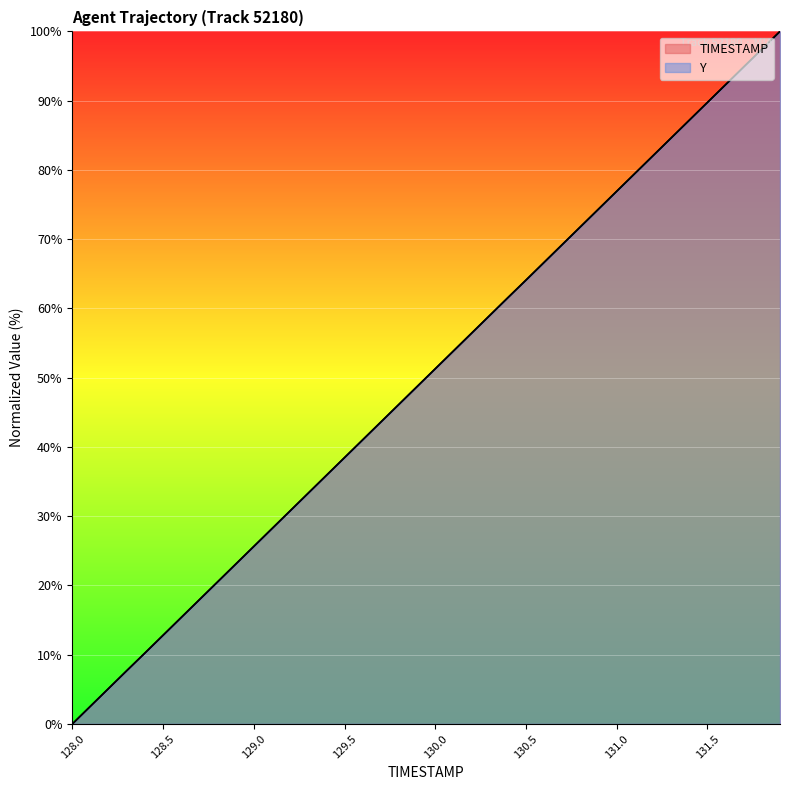

Count the number of data series in this chart.

2